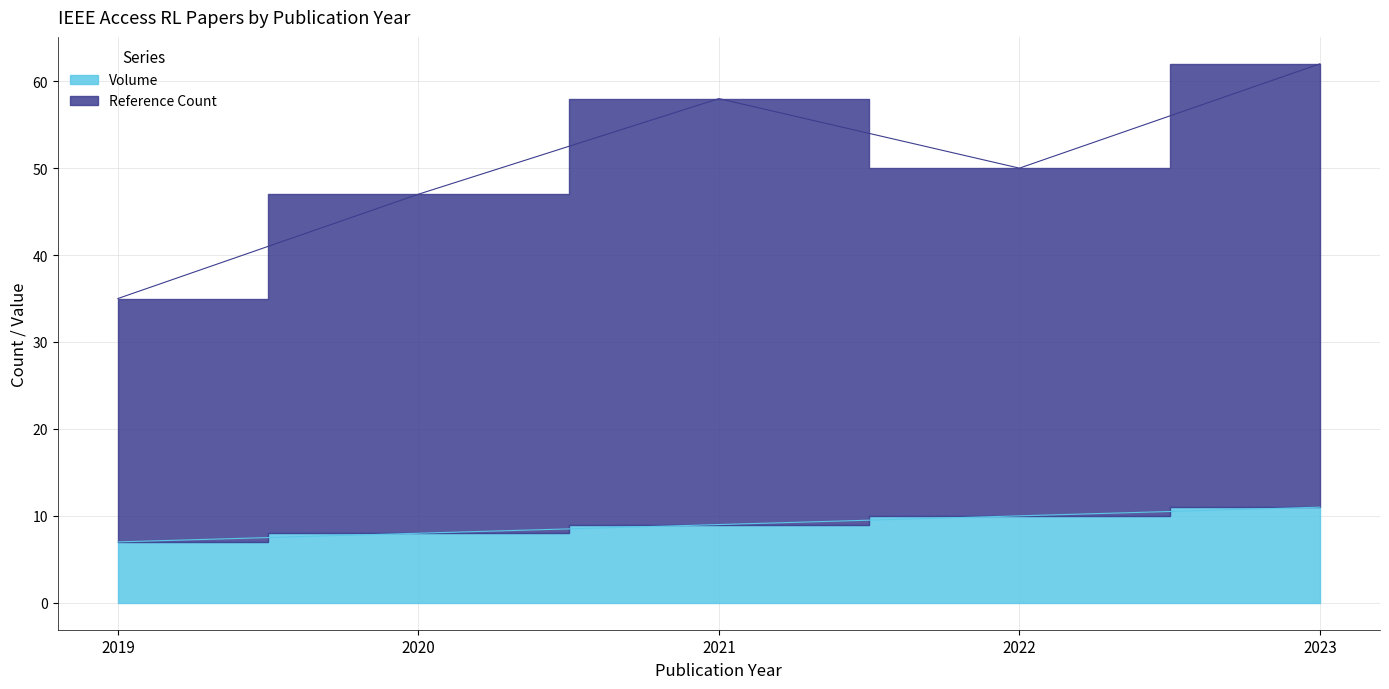

Reading right to left, list all the values displayed in this chart.

Reference Count: 2023=62	2022=50	2021=58	2020=47	2019=35
Volume: 2023=11	2022=10	2021=9	2020=8	2019=7